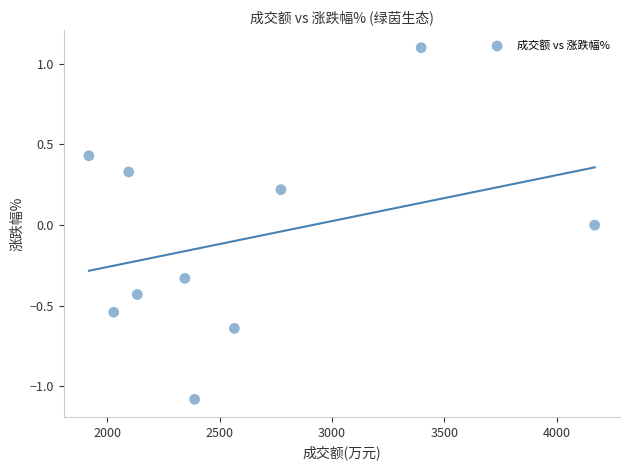

What is the average X value?

2581.8